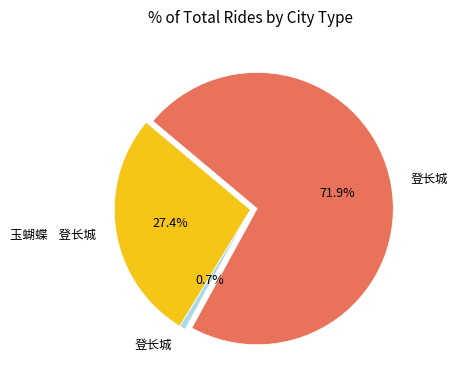

Does any single category account for the majority?

Yes